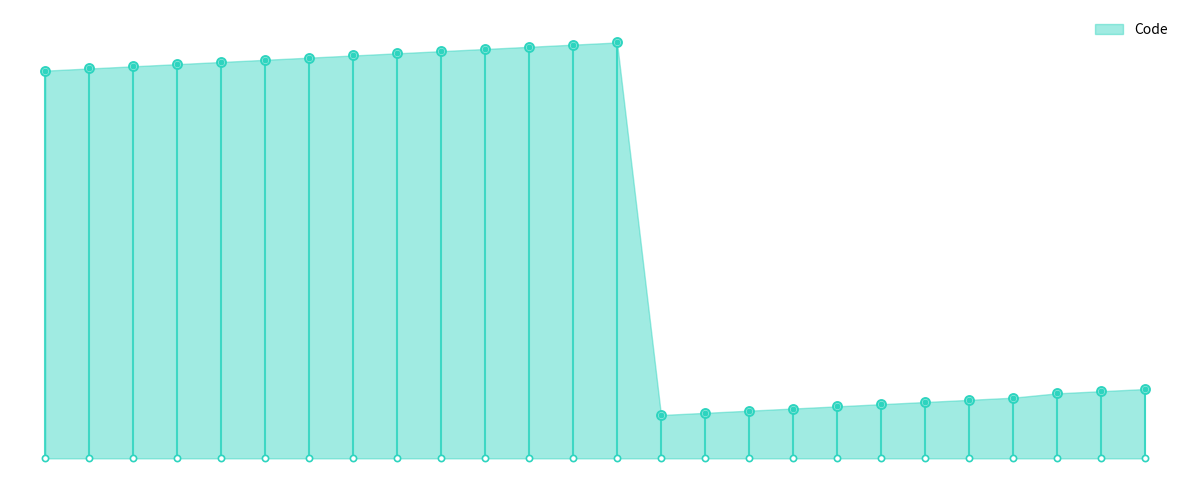

What is the ratio of the value at 52 to the value at 209?

0.2